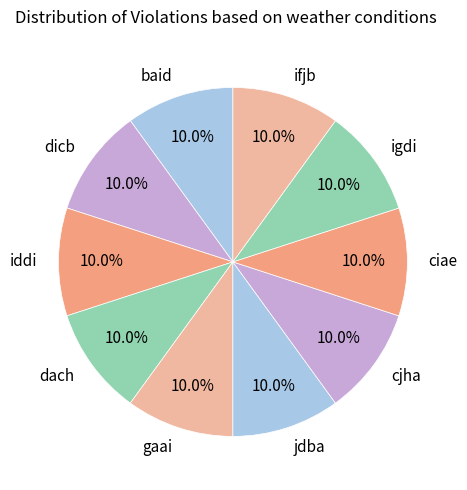

What is the ratio of the value at baid to the value at jdba?

1.0